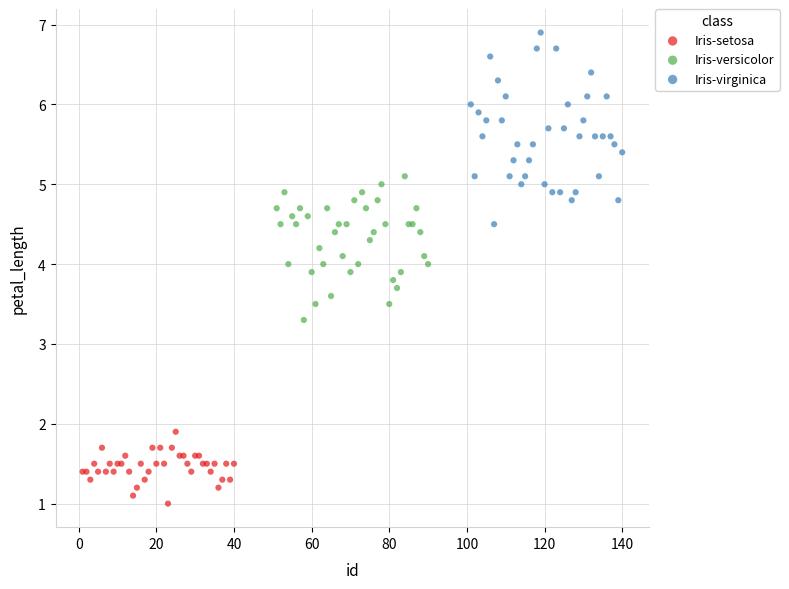

Which series reaches the maximum Y coordinate?

Iris-virginica